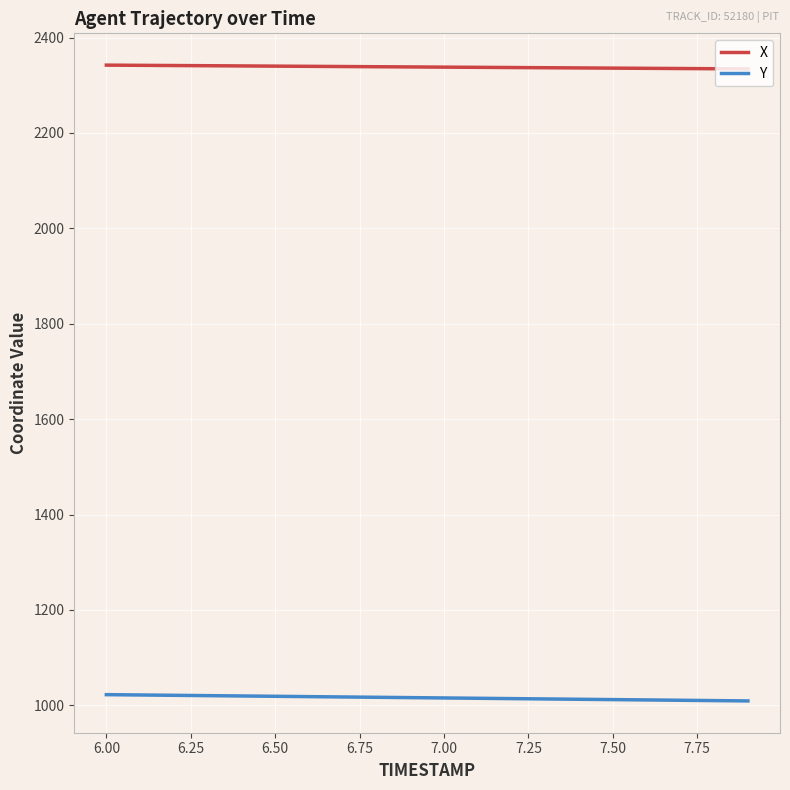

Rank the series by their average value, from lowest to highest.

Y, X